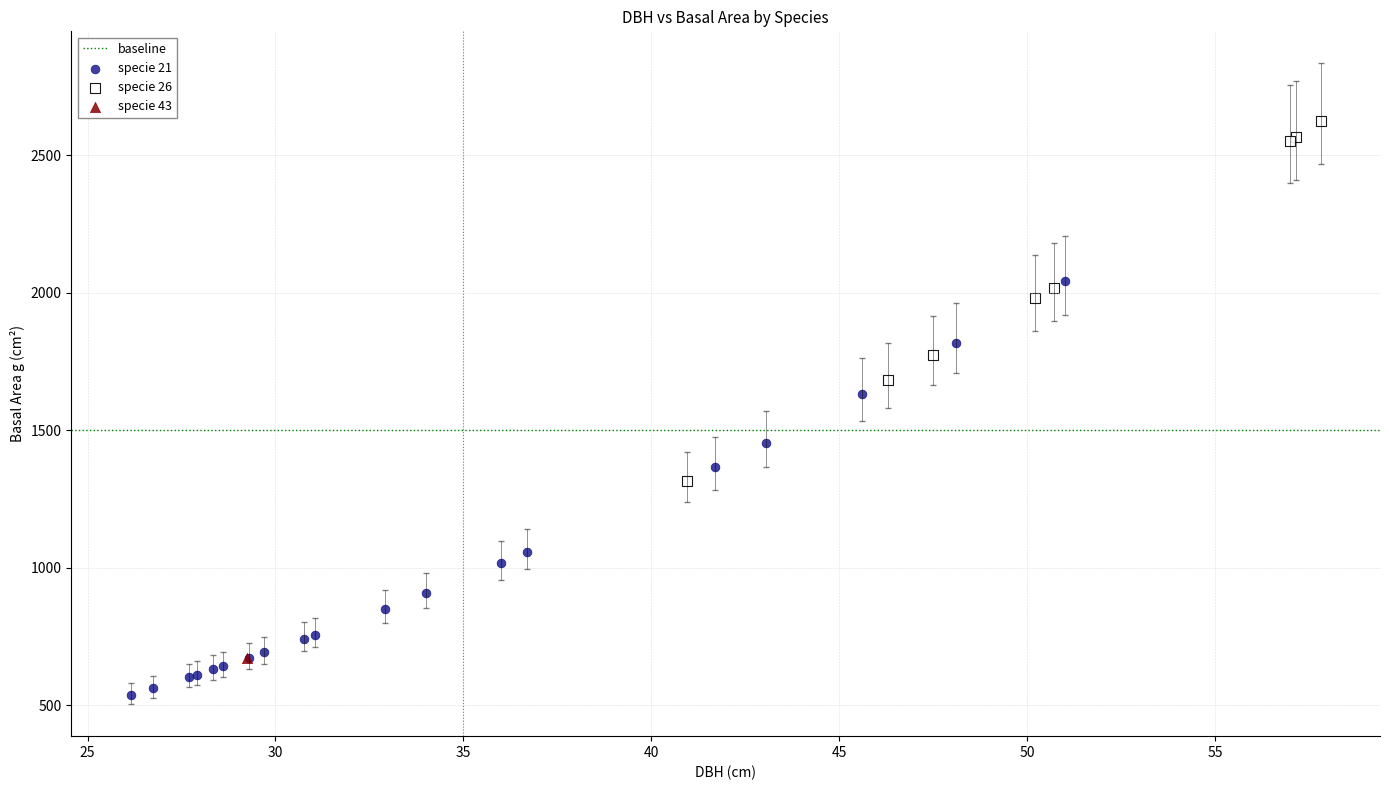

Which series reaches the maximum Y coordinate?

specie 26